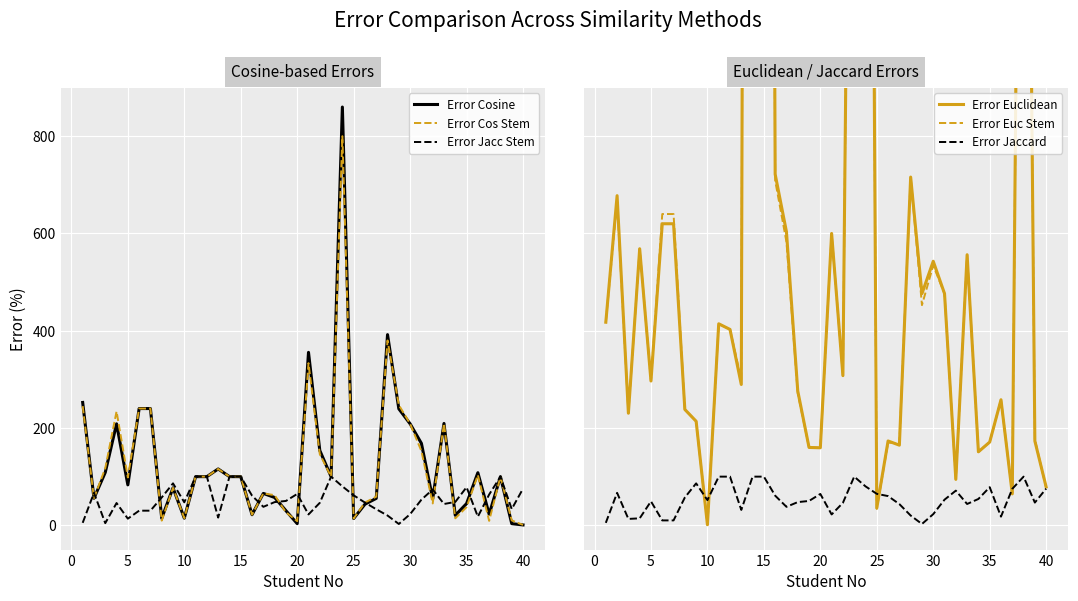

What is the highest value of the Error Cos Stem series?

800.0